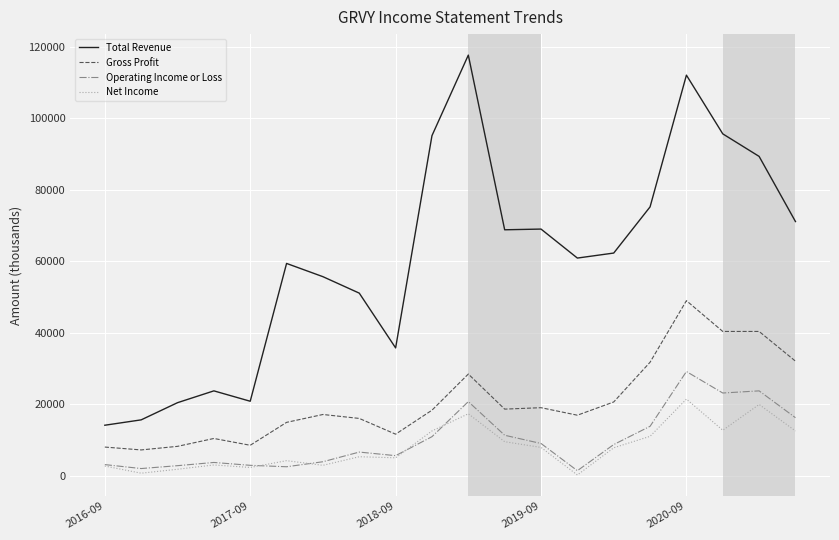

True or false: Total Revenue and Gross Profit cross at least once.

False